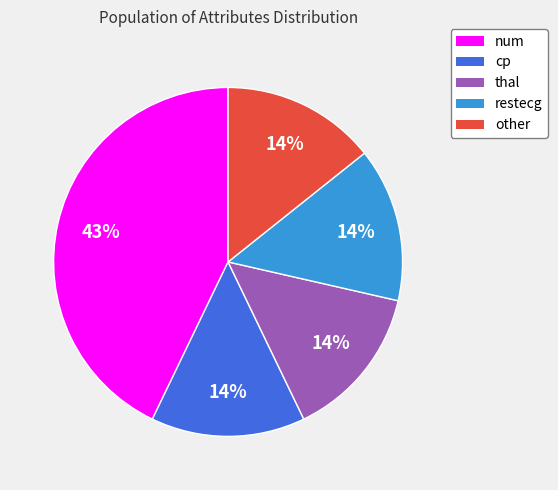

How many segments does this pie chart have?

5